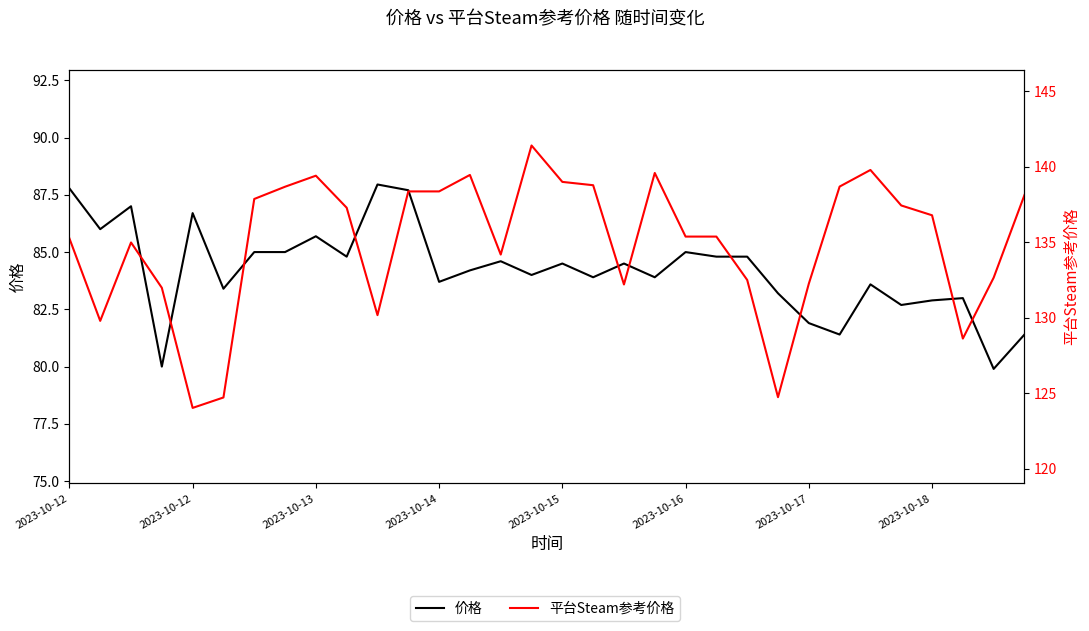

What is the average value of the 平台Steam参考价格 series?

134.9